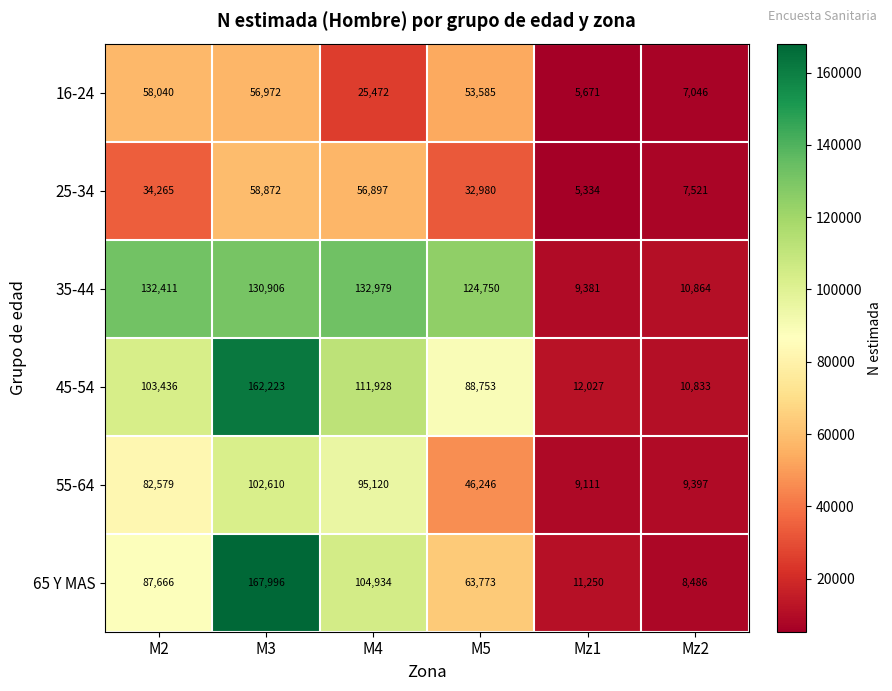

Between M2 and Mz2, which series saw the biggest shift?

35-44